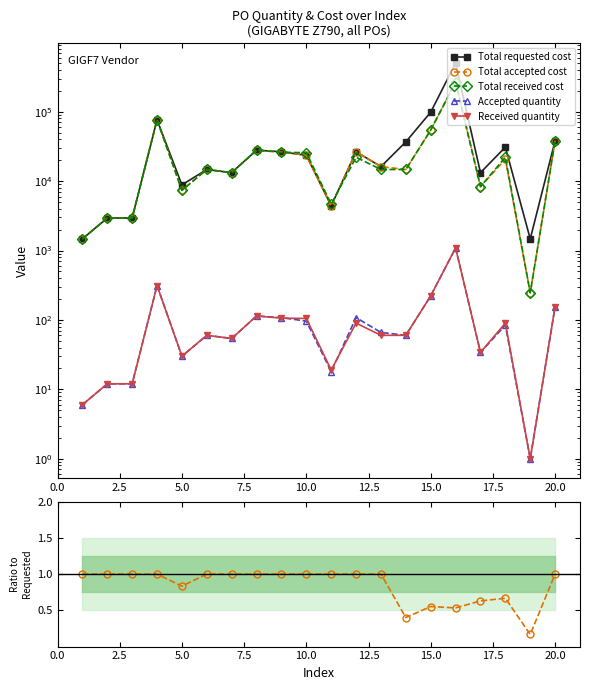

True or false: Accepted / Requested cost has a value of 1.4 at 11.

False